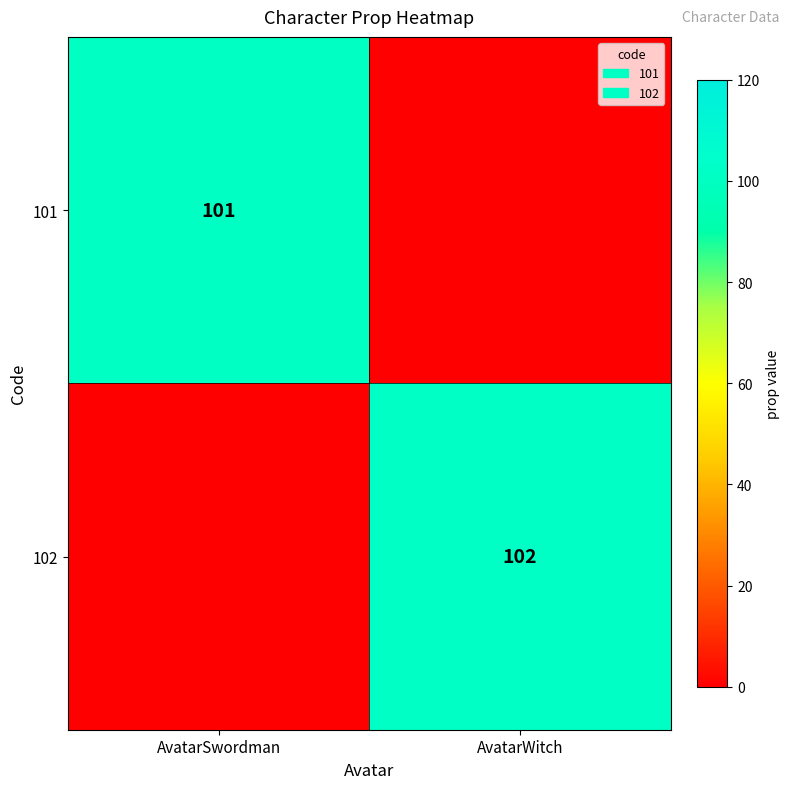

At how many categories does at least one series exceed 94?

2